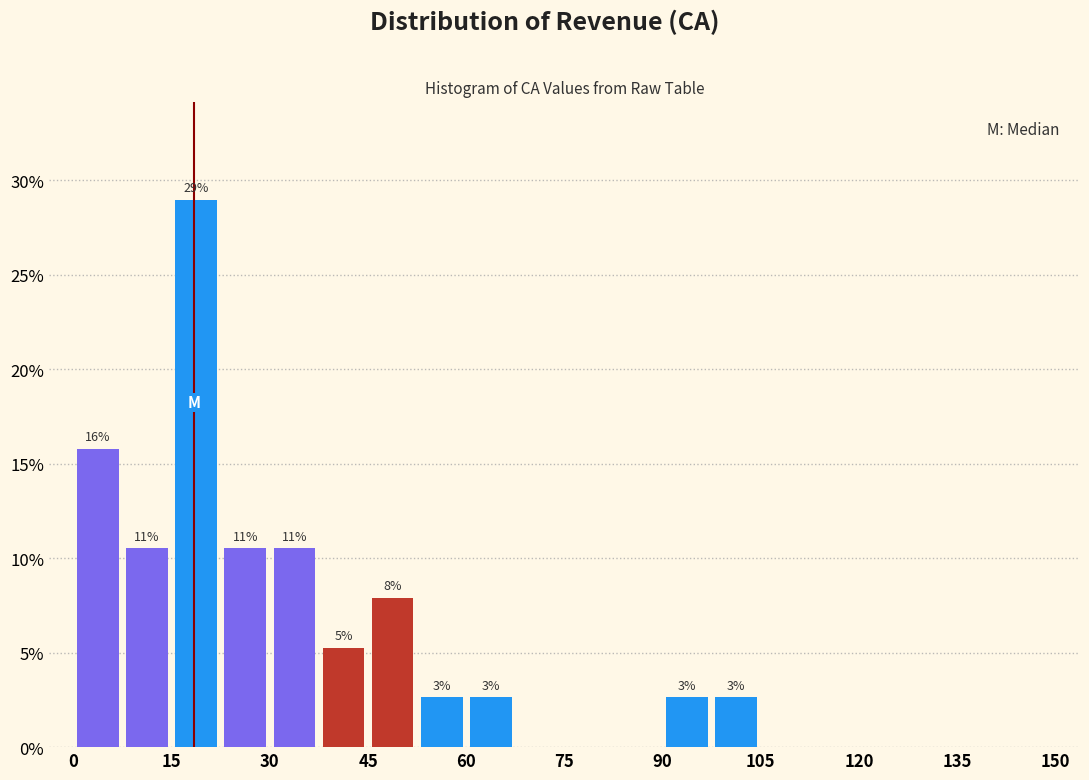

Read against the x-axis, roughly where is the centre of the tallest bar?

18